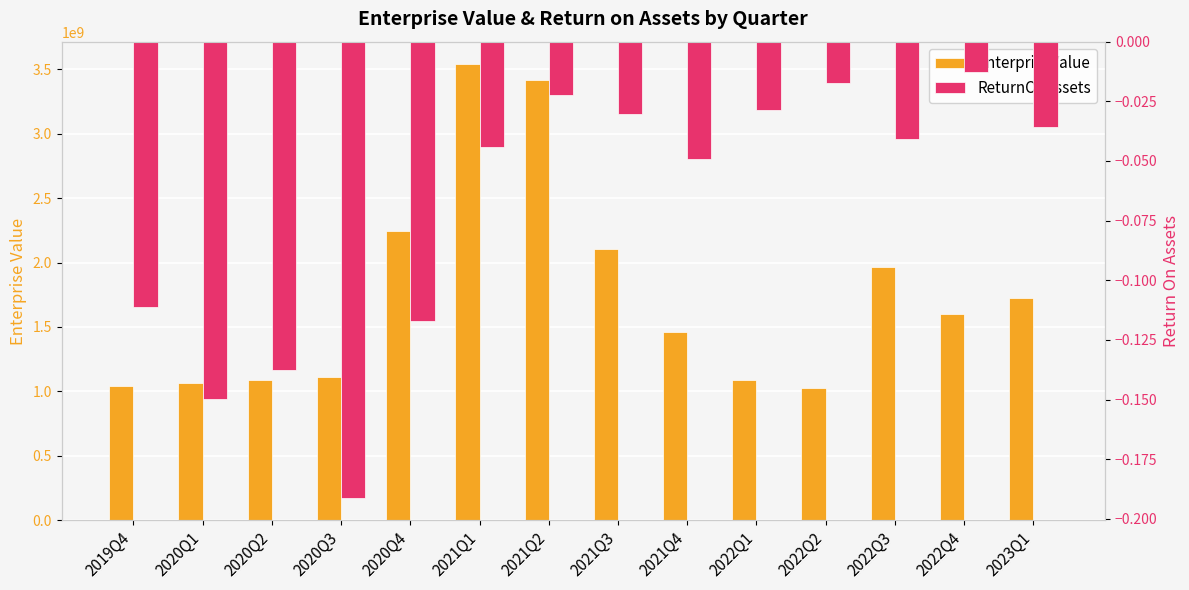

Reading left to right, what are all the values shown in this chart?

EnterpriseValue: 2019Q4=1042710110.0	2020Q1=1066554723.3	2020Q2=1090399336.7	2020Q3=1114243950.0	2020Q4=2242664358.0	2021Q1=3536820130.0	2021Q2=3418147750.0	2021Q3=2107702000.0	2021Q4=1458438310.0	2022Q1=1088594430.0	2022Q2=1023558360.0	2022Q3=1966164600.0	2022Q4=1602330560.0	2023Q1=1725108000.0
ReturnOnAssets: 2019Q4=-0.1	2020Q1=-0.1	2020Q2=-0.1	2020Q3=-0.2	2020Q4=-0.1	2021Q1=-0.0	2021Q2=-0.0	2021Q3=-0.0	2021Q4=-0.0	2022Q1=-0.0	2022Q2=-0.0	2022Q3=-0.0	2022Q4=-0.0	2023Q1=-0.0